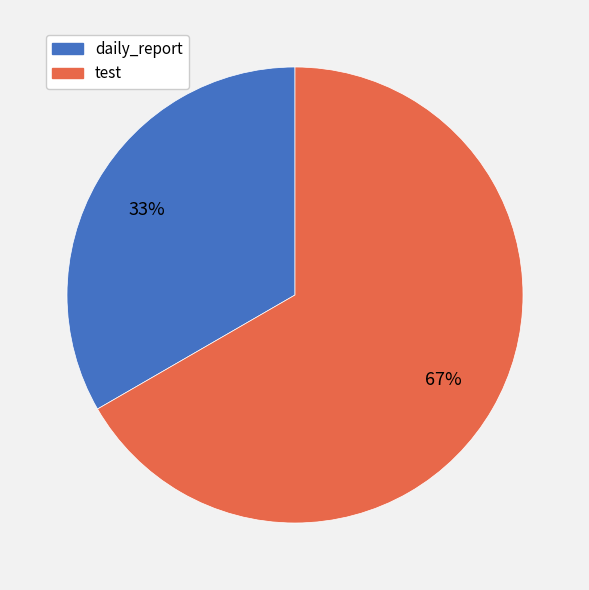

Which category accounts for the majority?

test